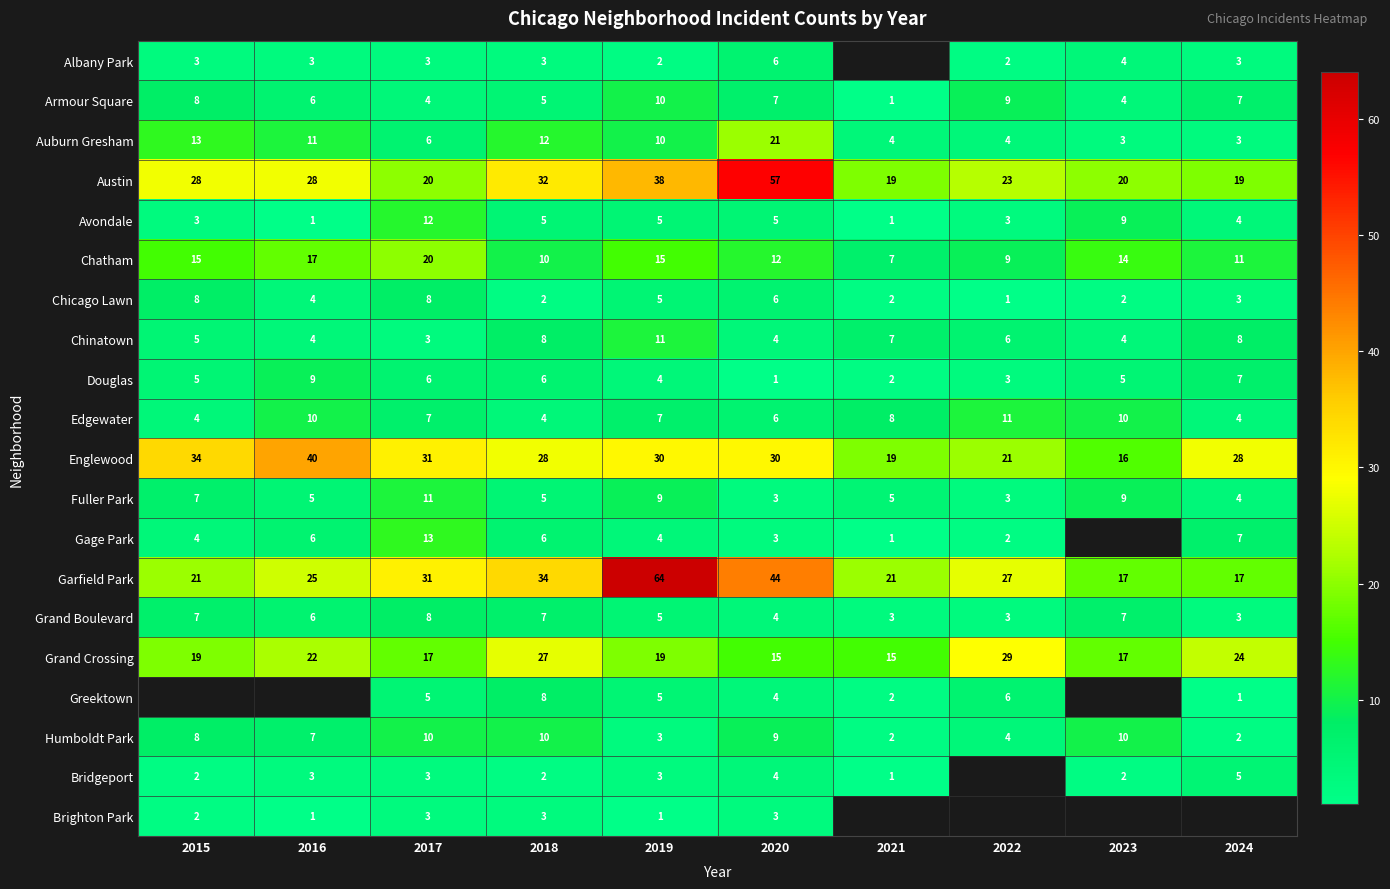

Between 2024 and 2018, which is larger?

2024